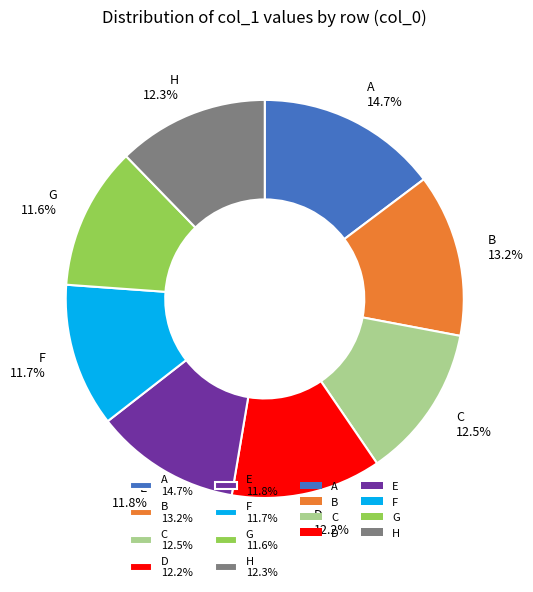

What percentage is the A slice, to the nearest percent?

15%